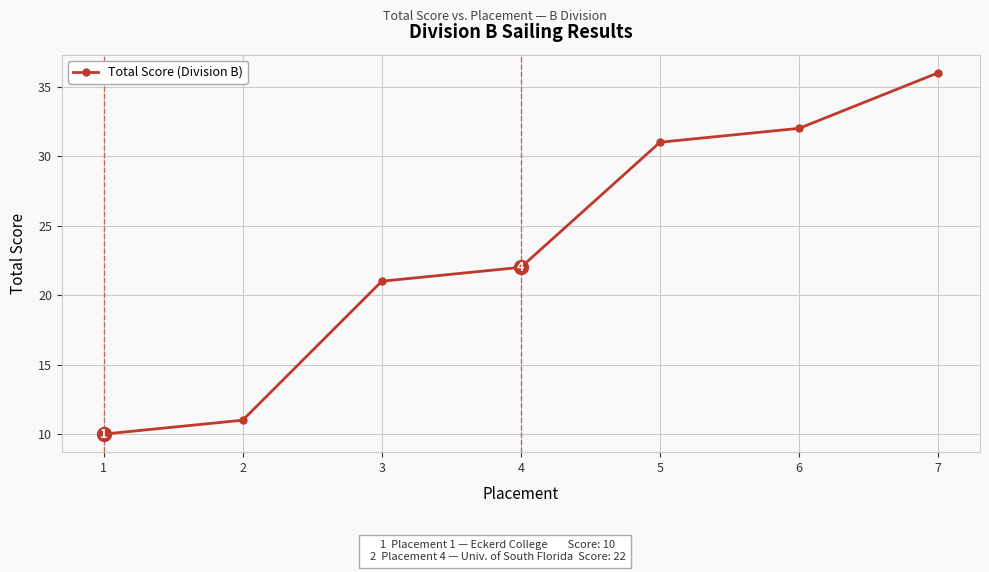

True or false: the data shows 10 at 1.

True